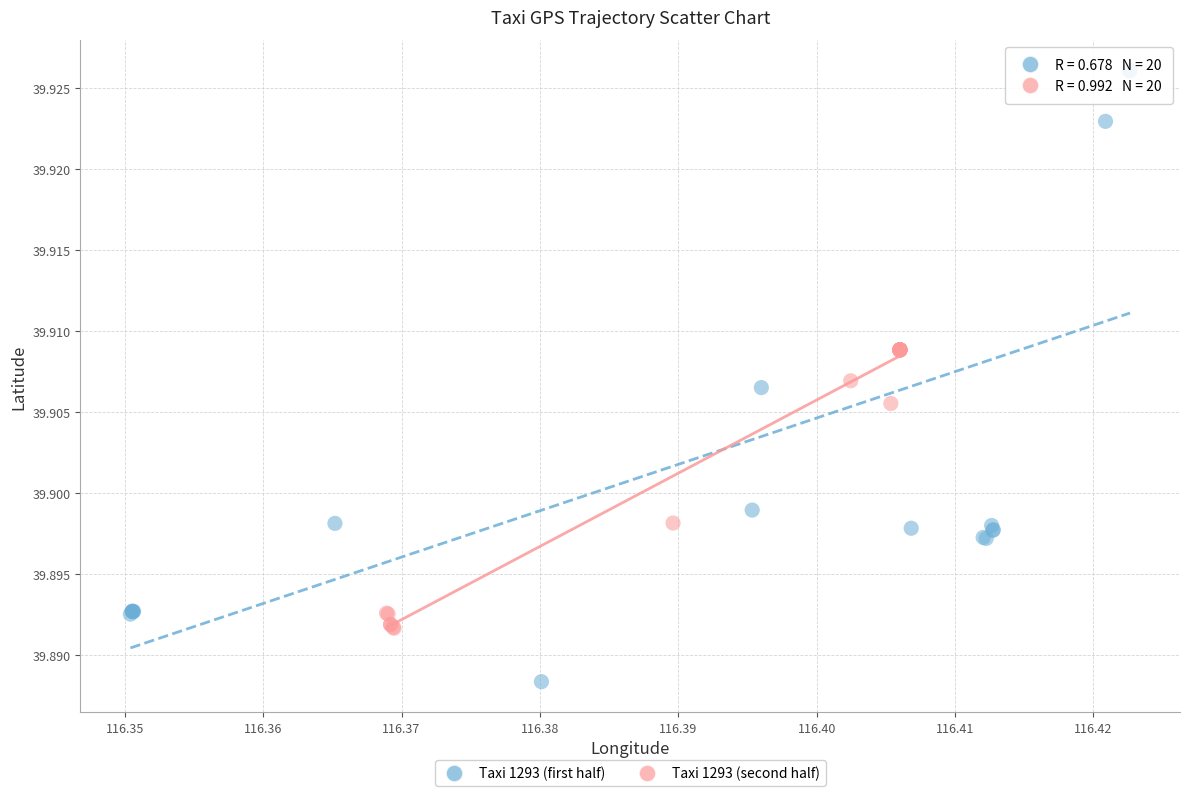

What are all the series names shown in the legend?

Taxi 1293 (first half), Taxi 1293 (second half)